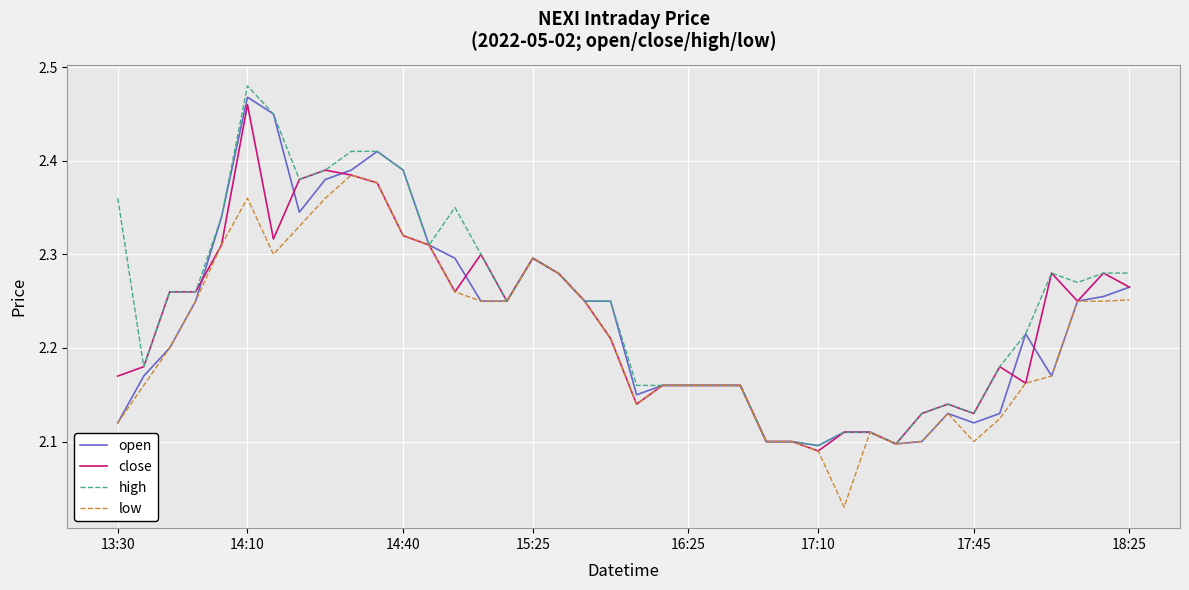

Which series has the largest range (max minus min)?

high